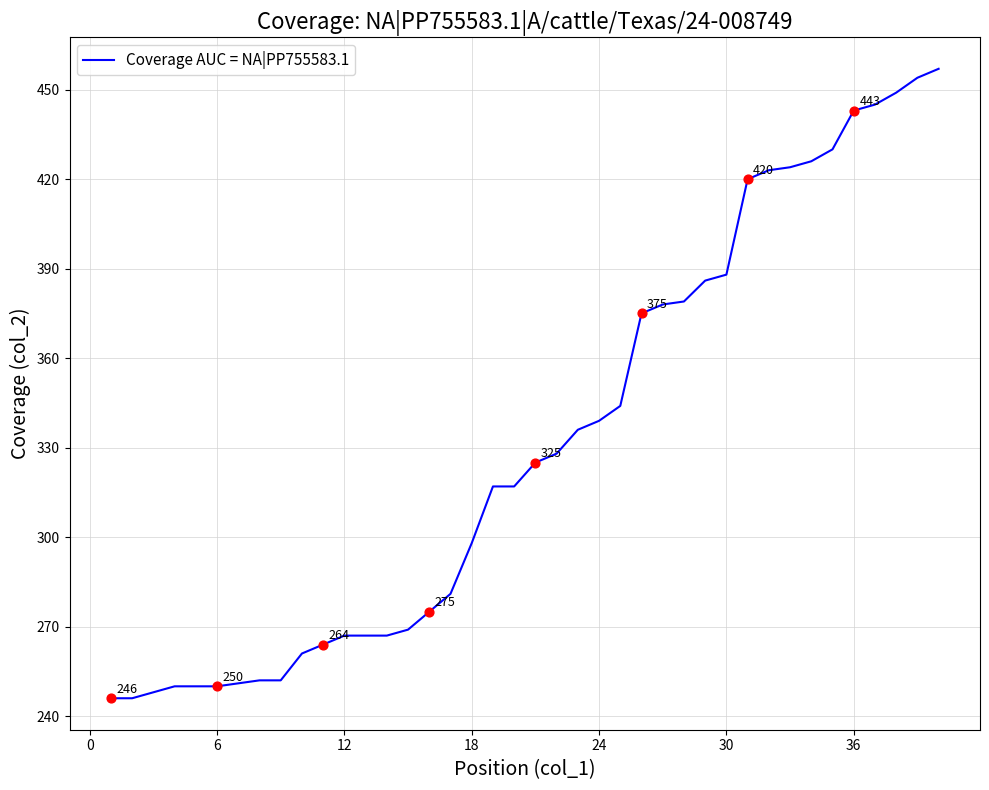

What is the difference between the maximum and minimum values?

211